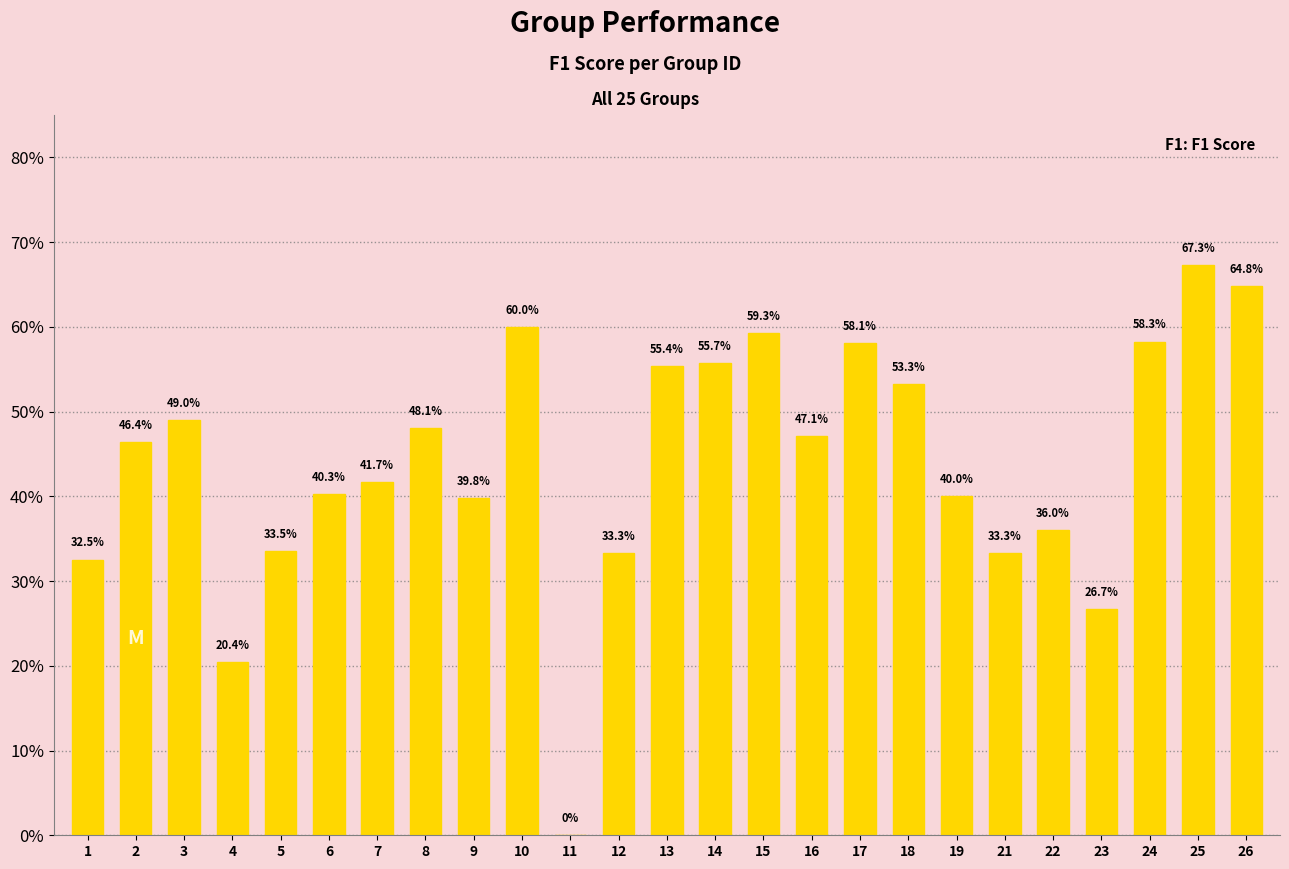

Between 6 and 21, which is larger?

6